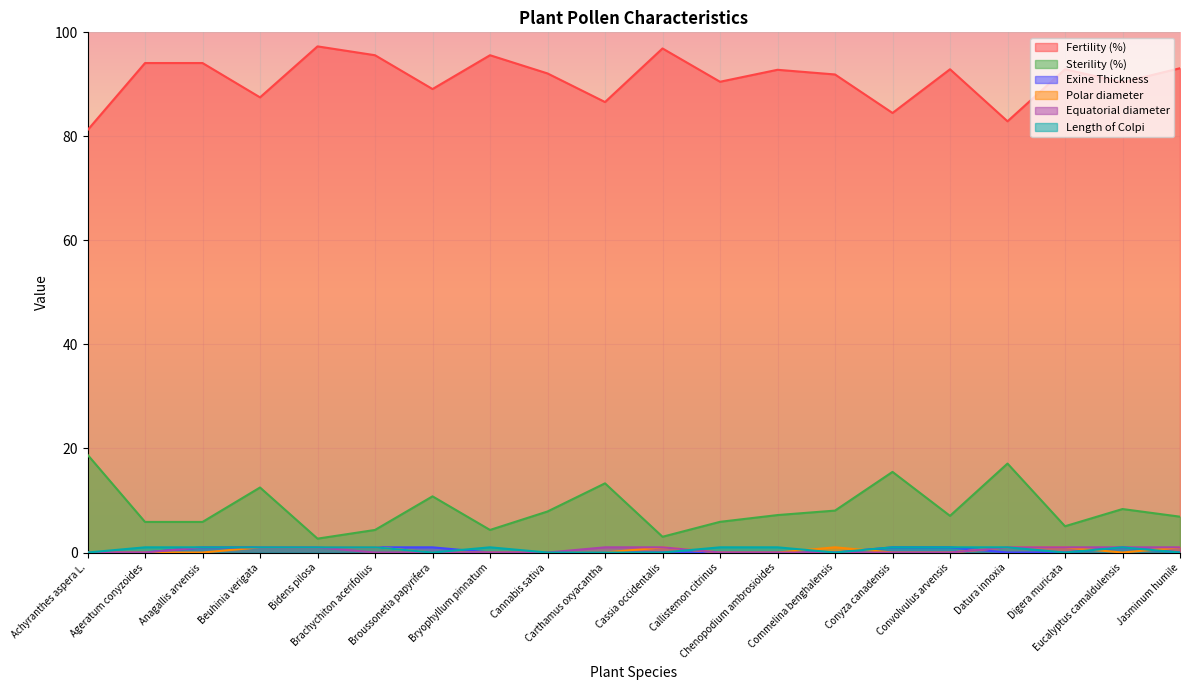

True or false: Polar diameter and Fertility (%) cross at least once.

False